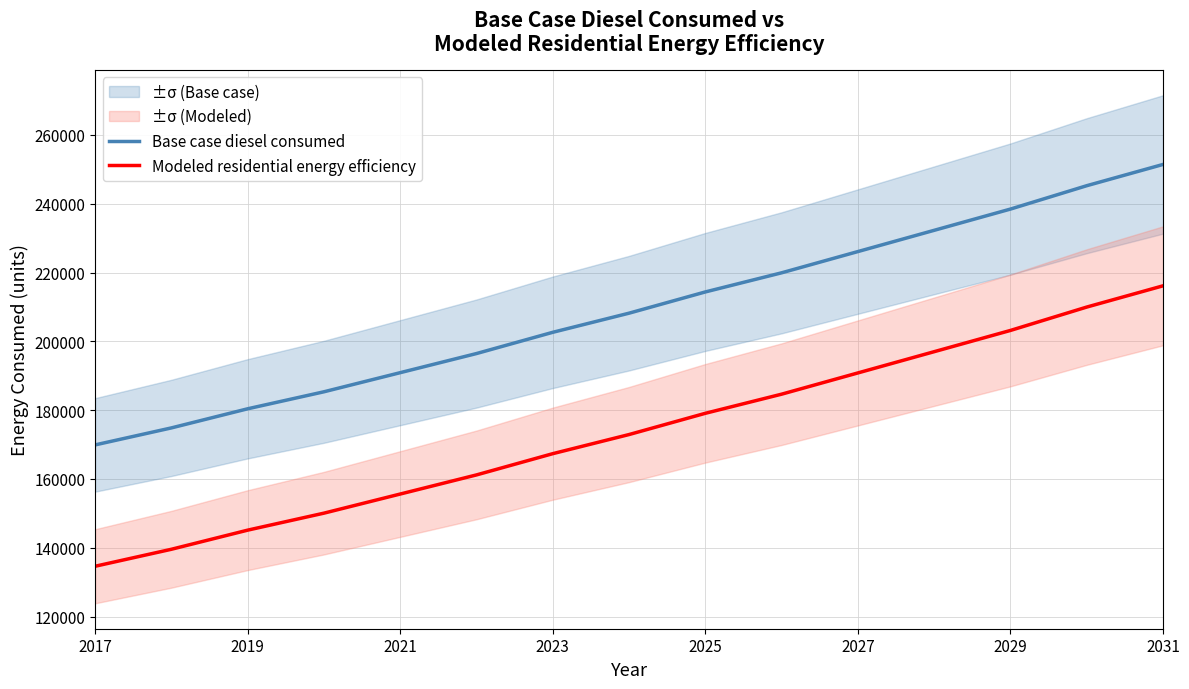

What is the highest value of the Base case diesel consumed series?

251428.9